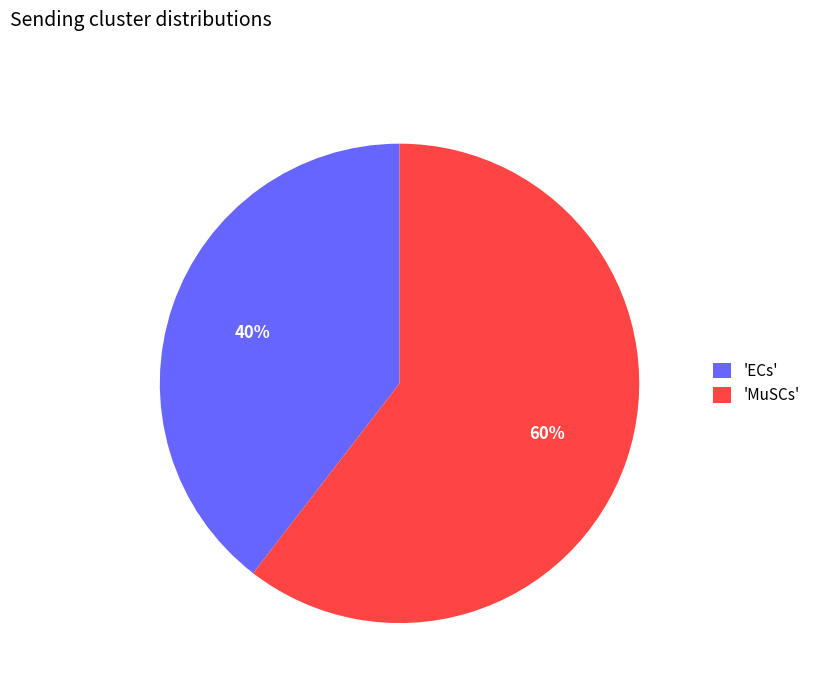

What is the smallest slice in the pie chart?

'ECs'